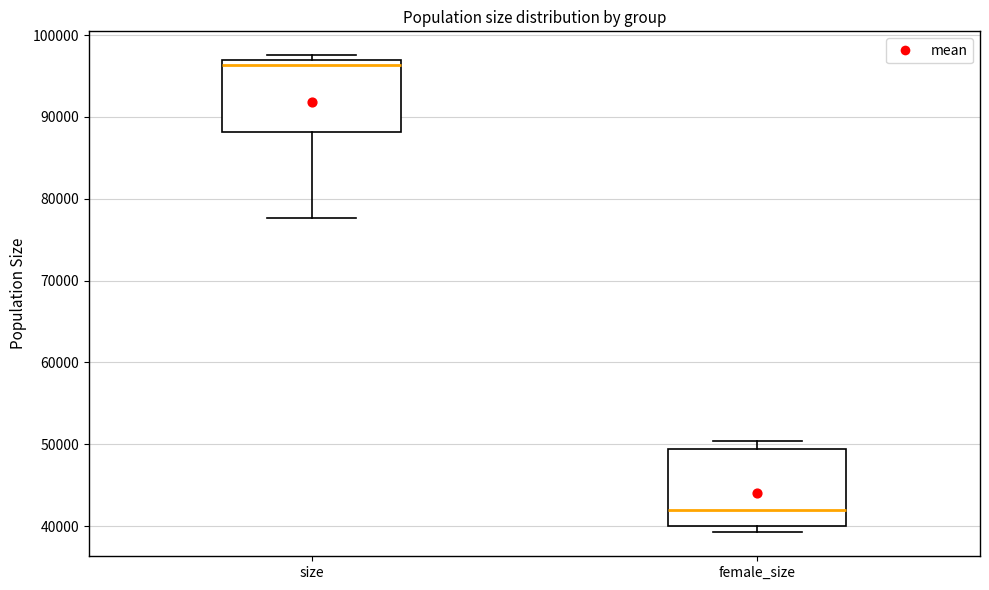

Reading left to right, read every box against the y-axis: the position of its median line, the range the box covers, and the ends of its whiskers. The values are not printed on the chart, so give them approximately, as read against the axis.

size: median 96000, box 88000 to 97000, whiskers 78000 to 98000
female_size: median 42000, box 40000 to 49000, whiskers 39000 to 50000